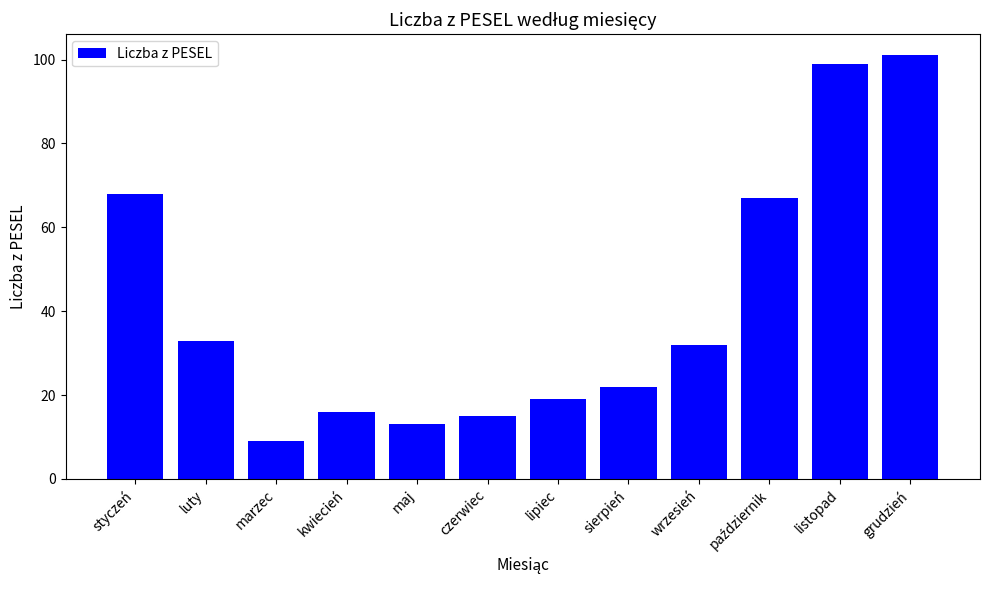

What position from the left is listopad?

11